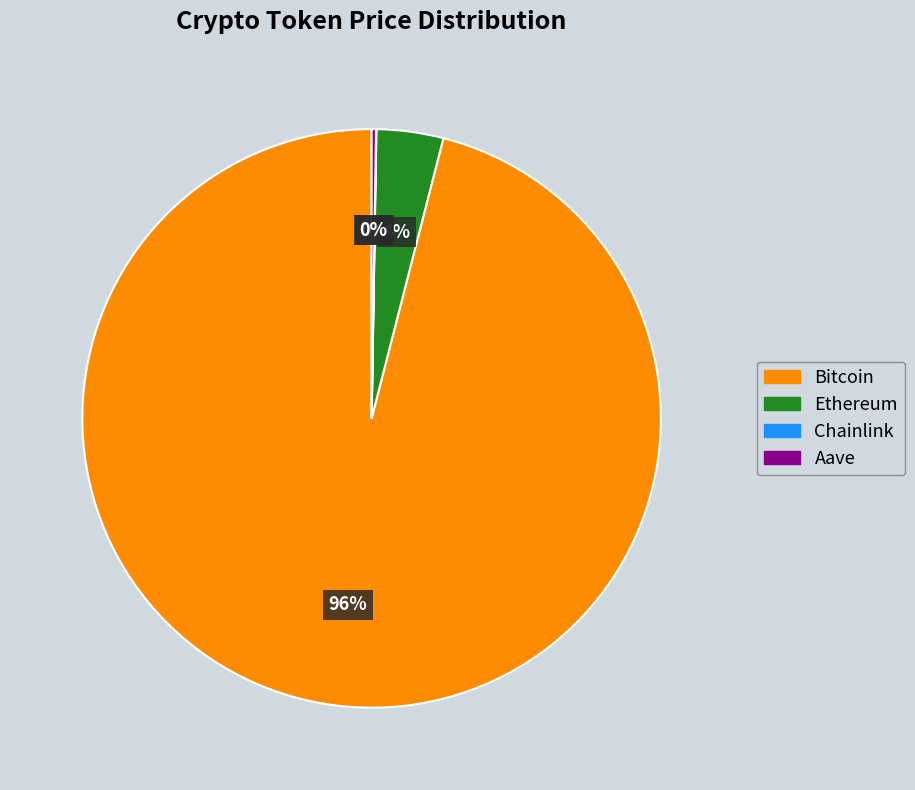

Does any single category account for the majority?

Yes